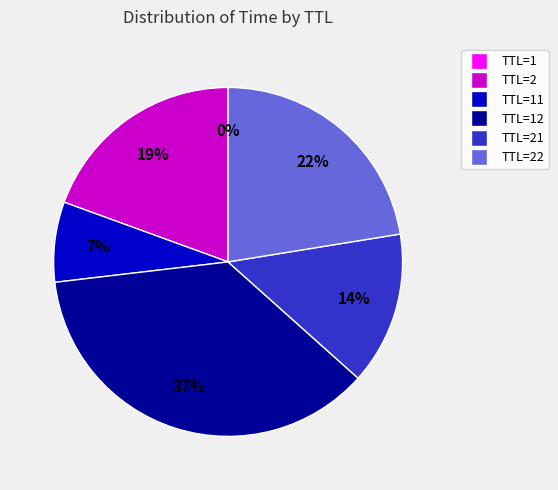

Do TTL=2 and TTL=22 together represent more than half of the pie?

No